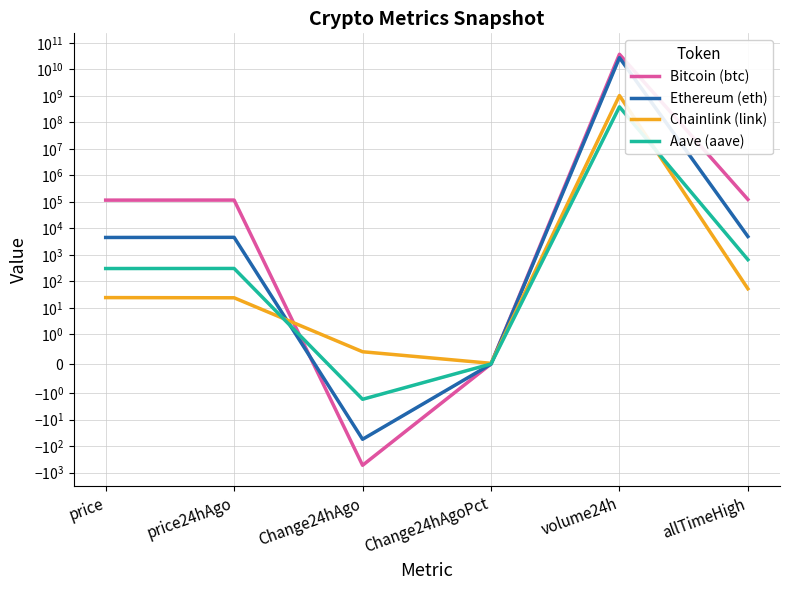

The Aave (aave) series shows 388877858.0 at volume24h. True or false?

True